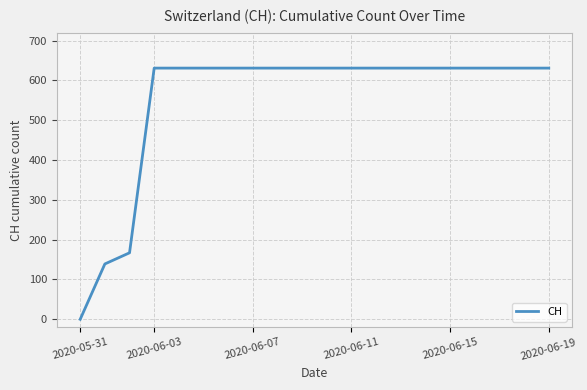

Does the chart have visible grid lines?

Yes